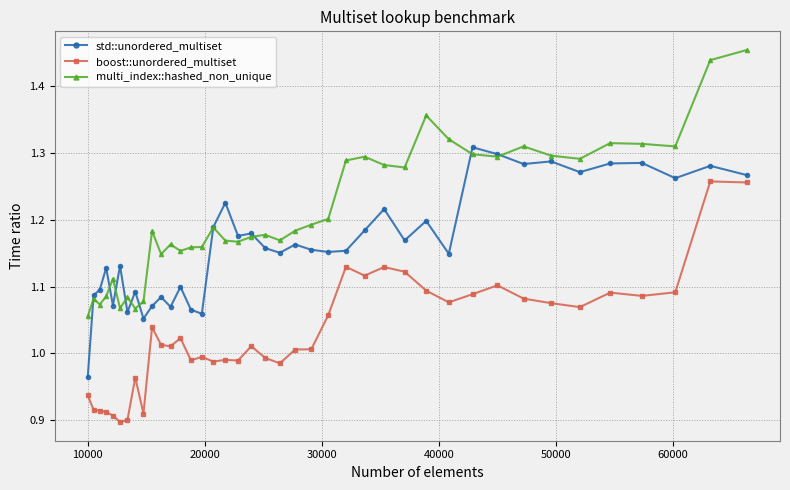

At how many categories does at least one series exceed 0?

40